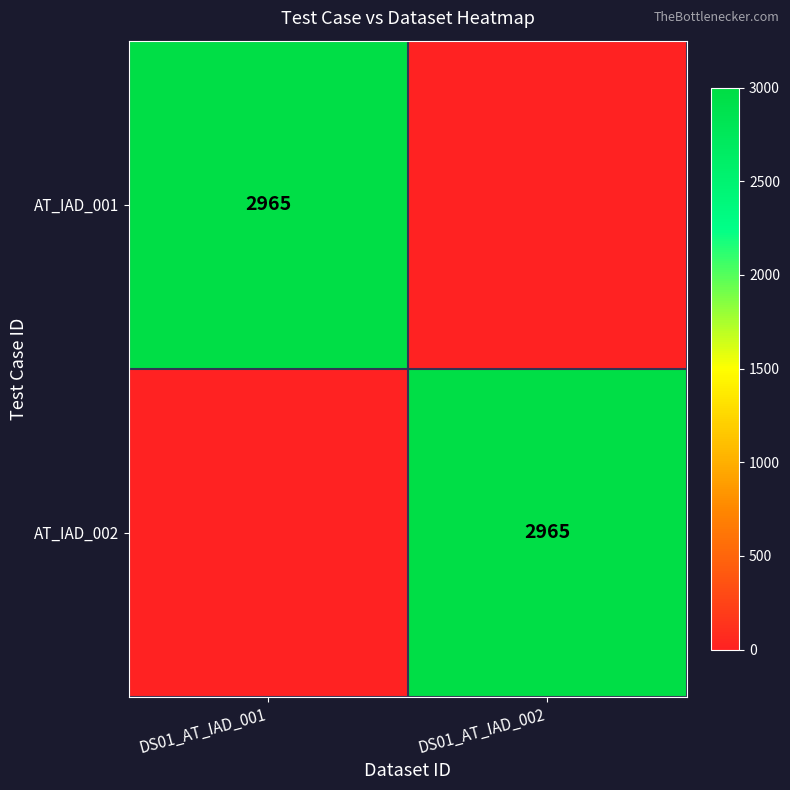

Is it true that AT_IAD_002 equals 4286 at DS01_AT_IAD_002?

False